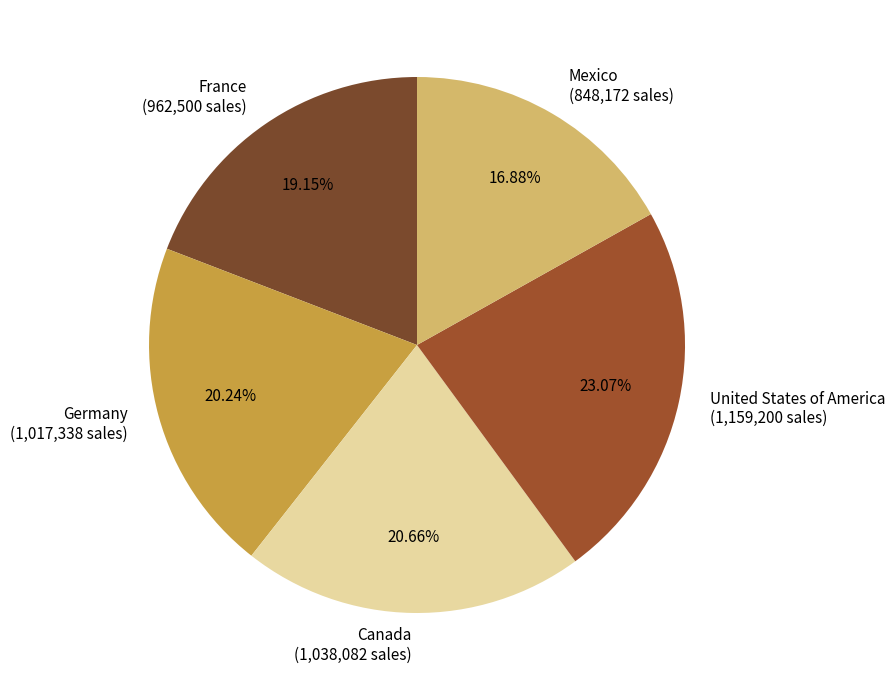

Which category has the biggest portion of the pie?

United States of America